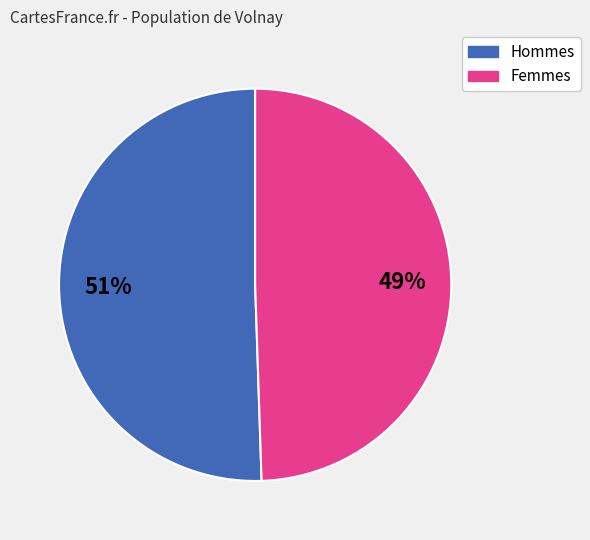

Is there a majority slice in this chart?

Yes